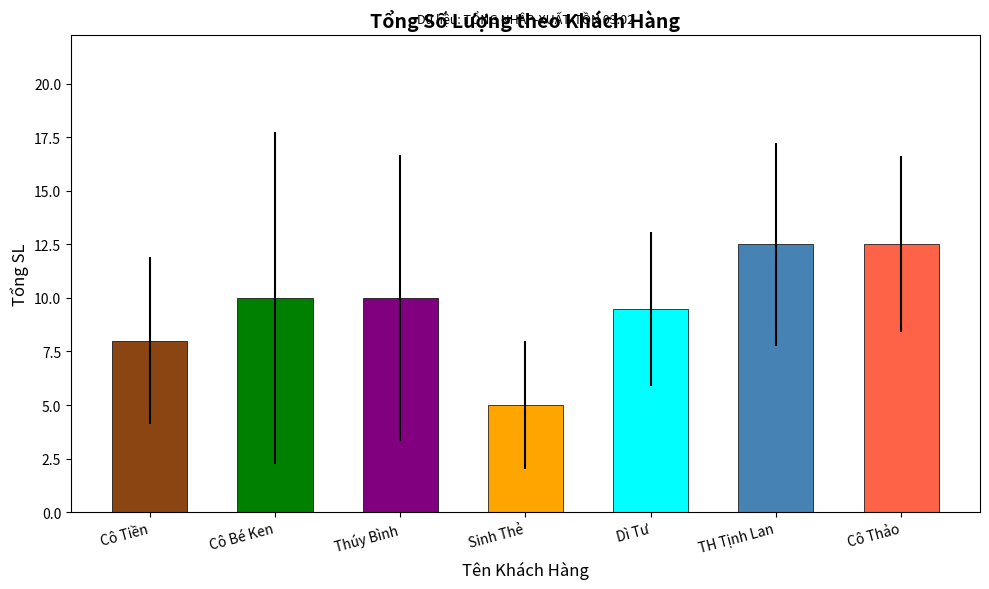

What is the ratio of the value at Cô Bé Ken to the value at Cô Thảo?

0.8